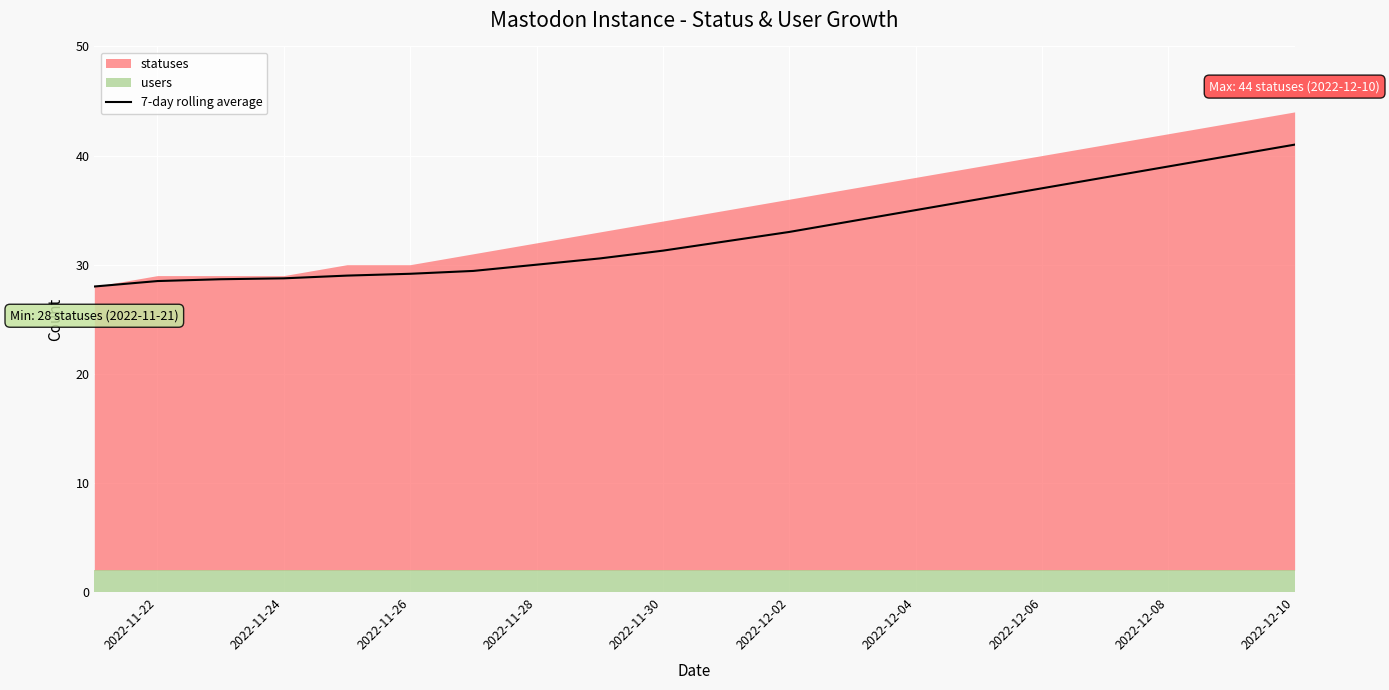

Is it true that 7-day rolling average equals 72.4 at 2022-12-10?

False